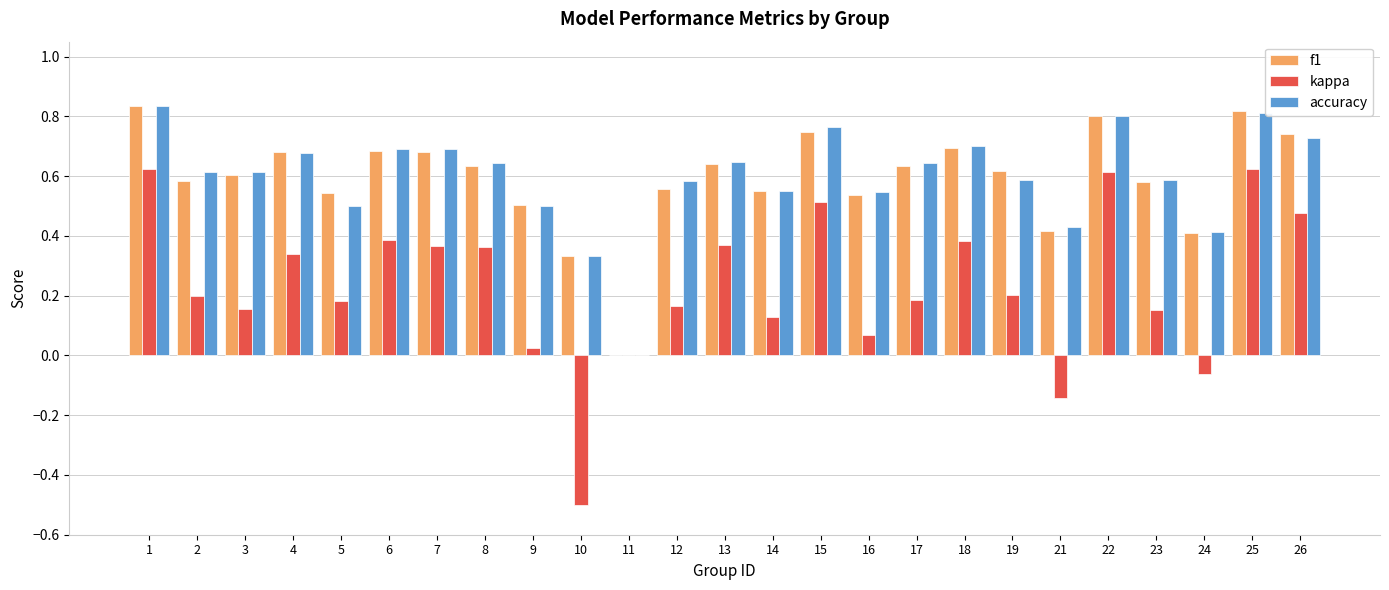

What is the sum of all kappa values?

5.8